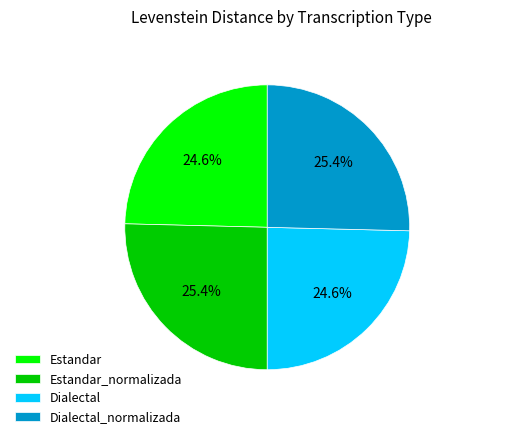

Combined, what portion of the pie is Estandar_normalizada and Dialectal_normalizada?

50.8%